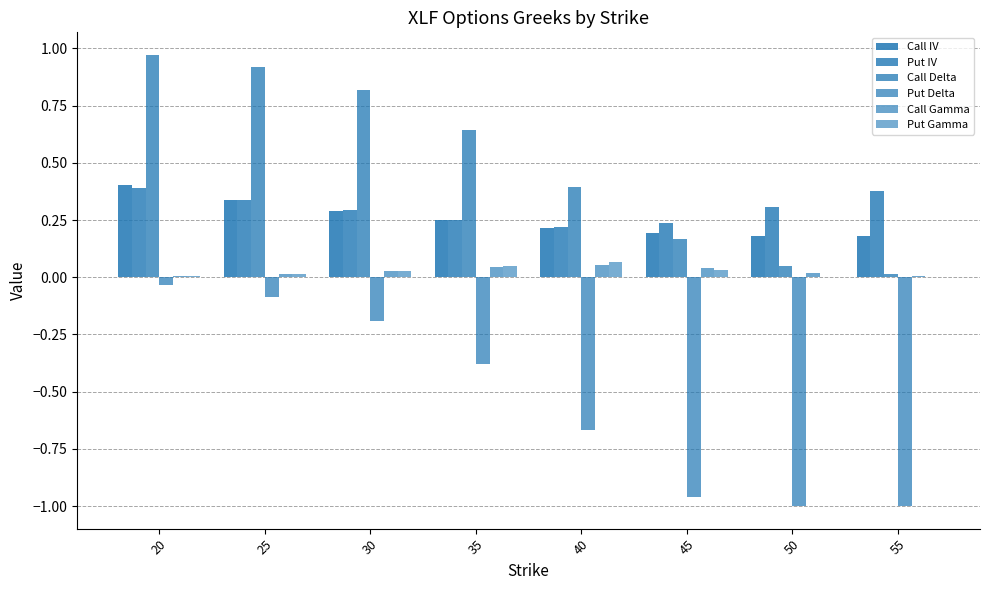

What is the total value across all series at 25?

1.5